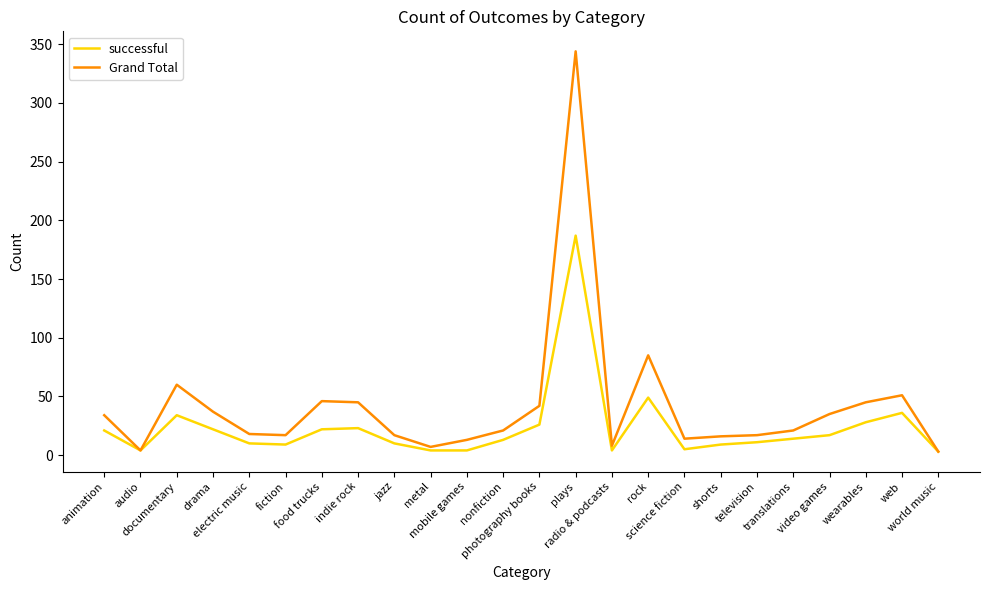

What is the minimum value for successful?

3